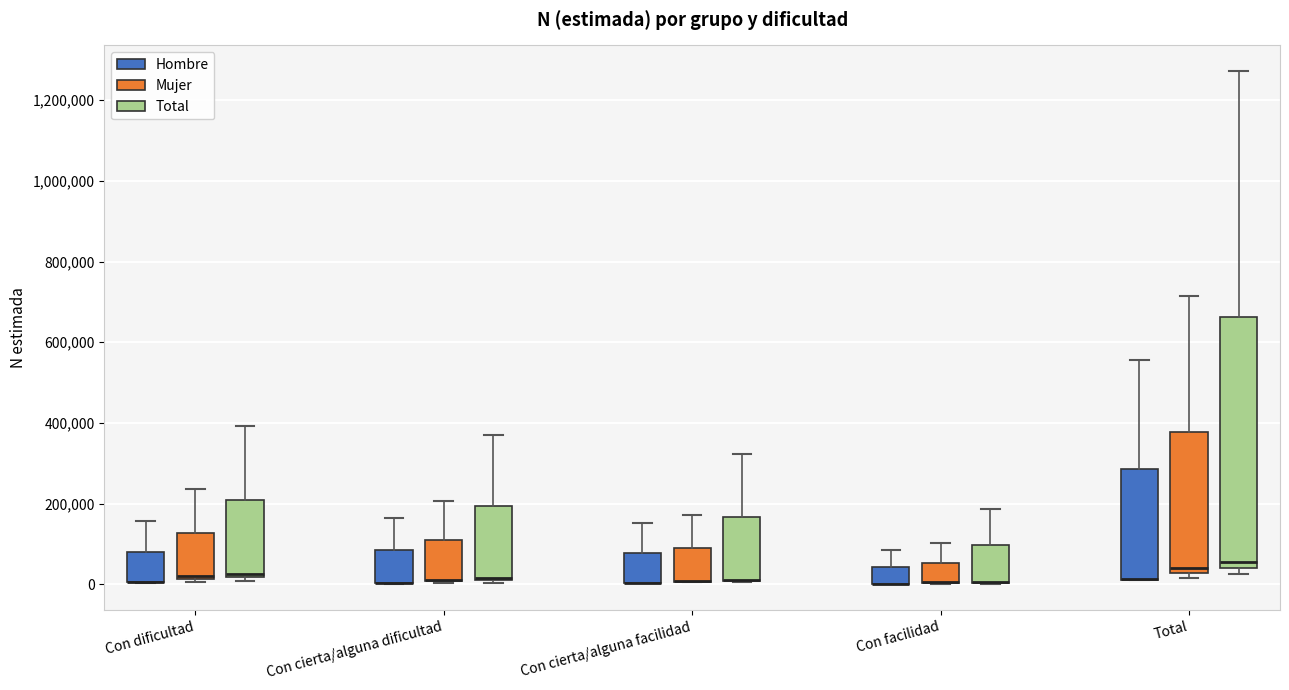

Which box is the tallest, from its lower edge to its upper edge?

Total (Total)